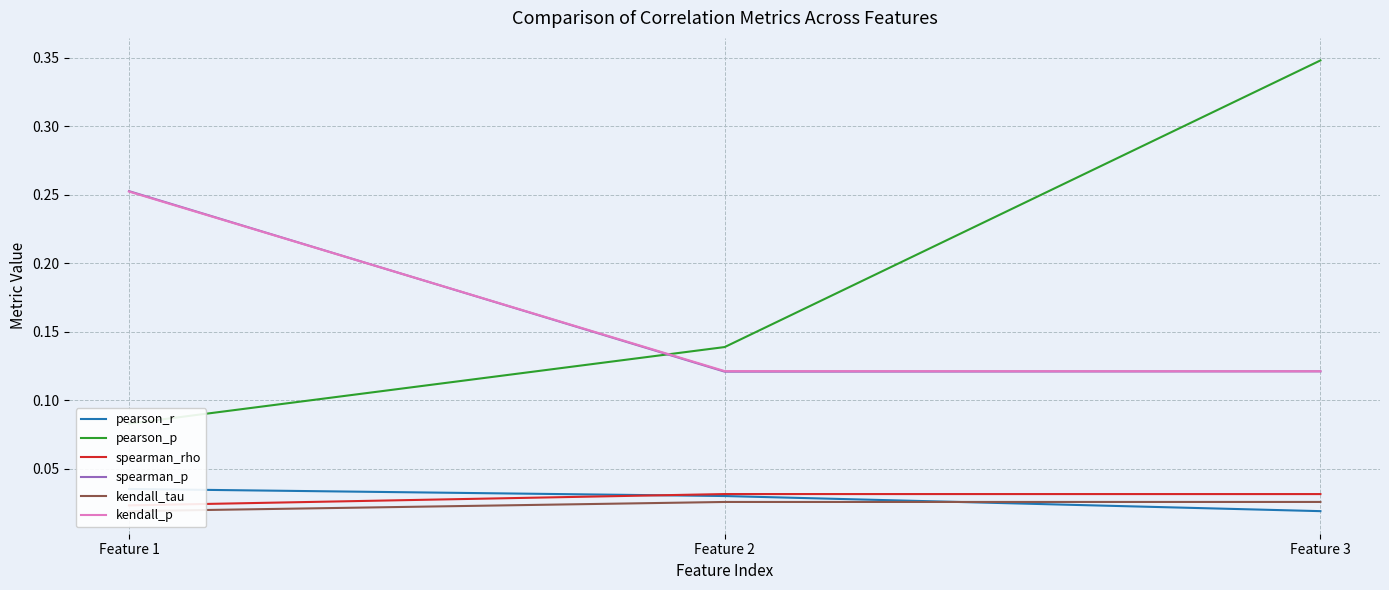

What is the total value across all series at Feature 2?

0.5